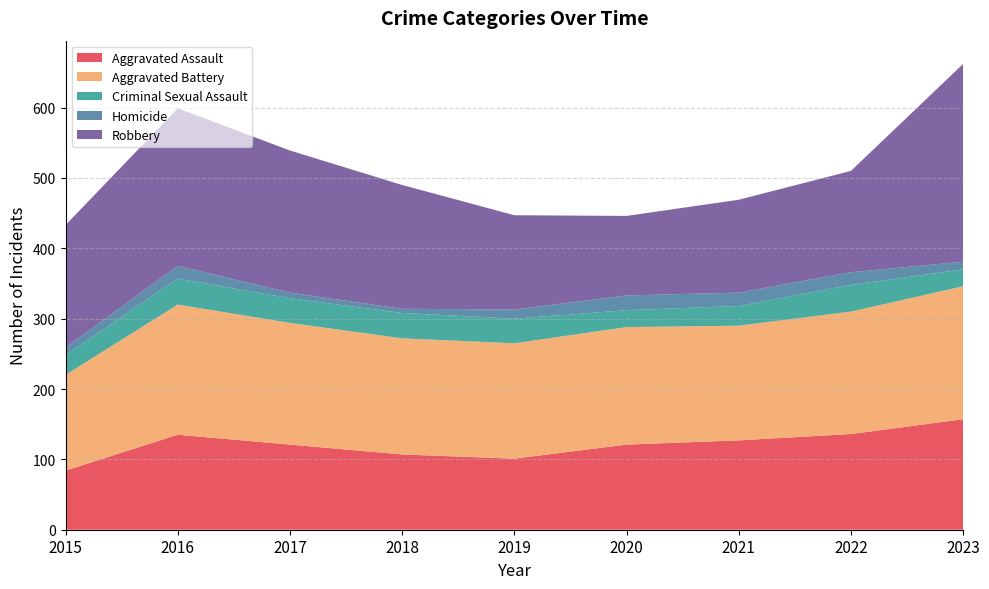

Reading right to left, transcribe all the data shown in this chart.

Aggravated Assault: 2023=157	2022=136	2021=127	2020=121	2019=101	2018=107	2017=121	2016=135	2015=84
Aggravated Battery: 2023=189	2022=174	2021=163	2020=167	2019=164	2018=165	2017=173	2016=185	2015=136
Criminal Sexual Assault: 2023=24	2022=38	2021=28	2020=24	2019=35	2018=36	2017=35	2016=37	2015=28
Homicide: 2023=11	2022=18	2021=19	2020=21	2019=13	2018=6	2017=8	2016=18	2015=11
Robbery: 2023=281	2022=144	2021=132	2020=113	2019=134	2018=176	2017=202	2016=224	2015=174